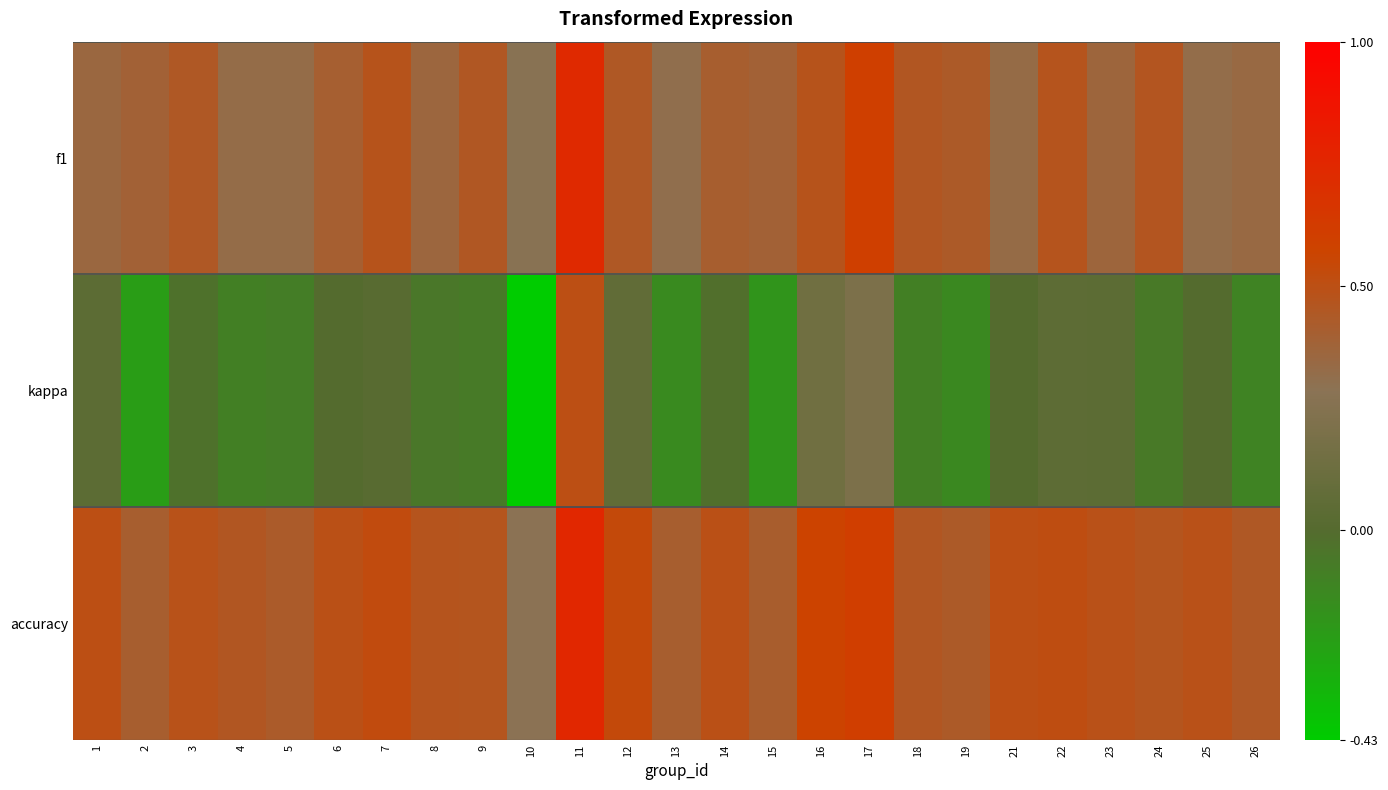

Reading left to right, transcribe all the data shown in this chart.

f1: 1=0.4	2=0.4	3=0.4	4=0.3	5=0.3	6=0.4	7=0.5	8=0.4	9=0.5	10=0.3	11=0.7	12=0.4	13=0.3	14=0.4	15=0.4	16=0.5	17=0.6	18=0.5	19=0.4	21=0.3	22=0.5	23=0.4	24=0.5	25=0.3	26=0.3
kappa: 1=0.0	2=-0.2	3=-0.0	4=-0.1	5=-0.1	6=-0.0	7=0.0	8=-0.1	9=-0.1	10=-0.4	11=0.5	12=0.1	13=-0.1	14=-0.0	15=-0.2	16=0.1	17=0.2	18=-0.1	19=-0.1	21=0.0	22=0.0	23=0.0	24=-0.1	25=0.0	26=-0.1
accuracy: 1=0.5	2=0.4	3=0.5	4=0.5	5=0.4	6=0.5	7=0.5	8=0.5	9=0.5	10=0.3	11=0.8	12=0.5	13=0.4	14=0.5	15=0.4	16=0.6	17=0.6	18=0.5	19=0.4	21=0.5	22=0.5	23=0.5	24=0.5	25=0.5	26=0.4